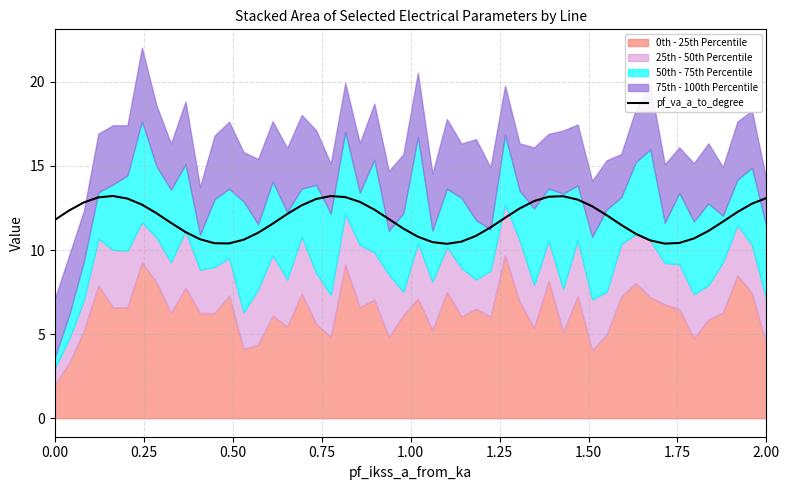

Which series has the largest total across all categories?

pf_va_a_to_degree